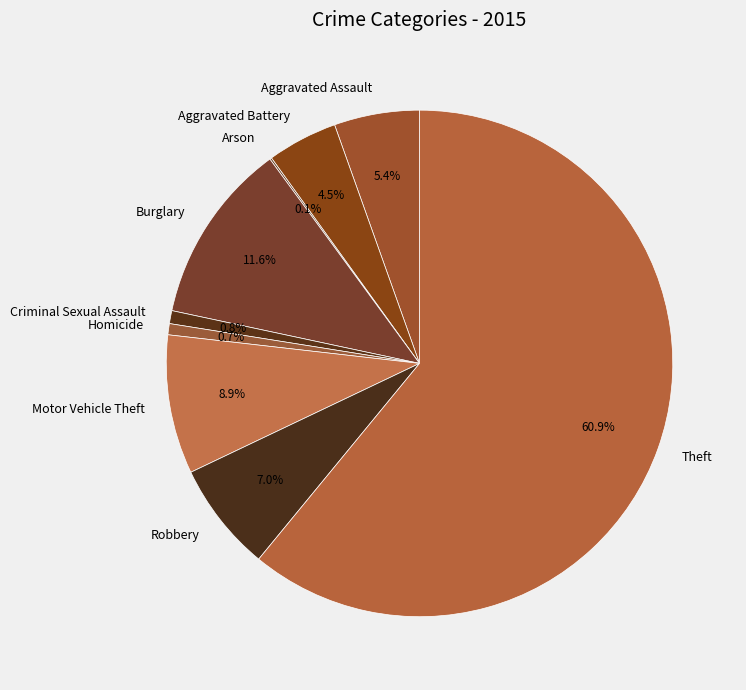

To the nearest percent, what portion does Homicide represent?

1%